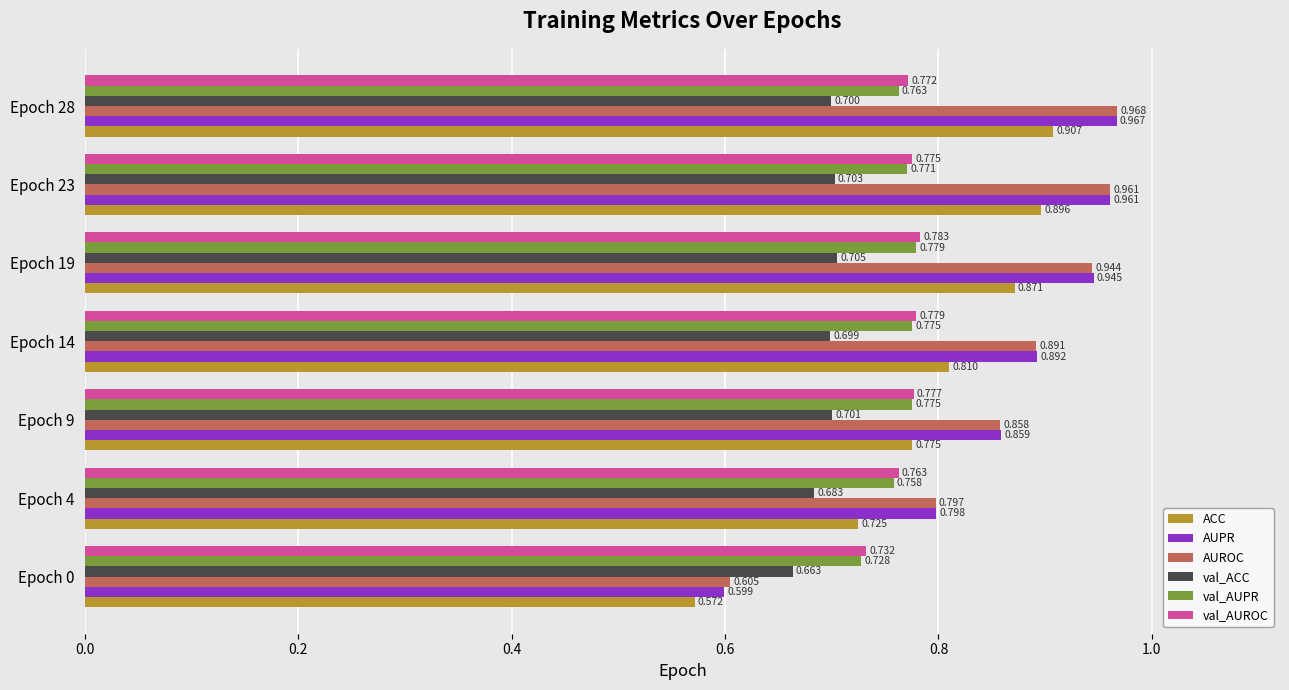

Which series has the largest total across all categories?

AUROC